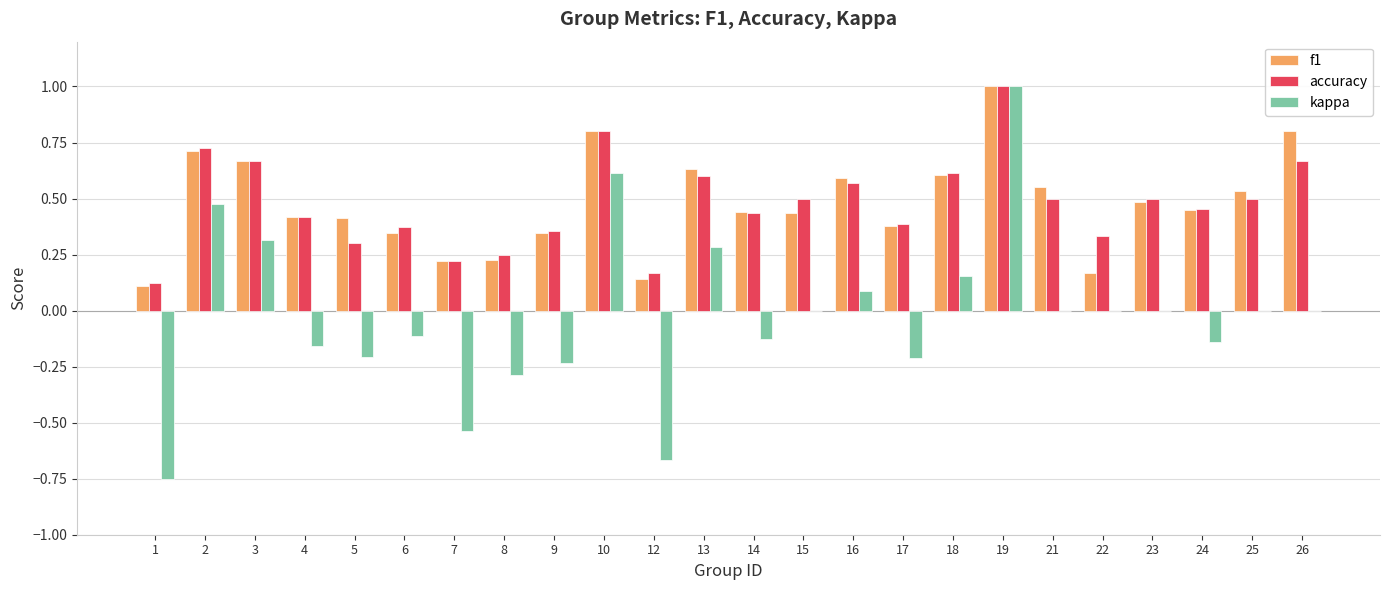

Is the value of f1 at 9 greater than the value of accuracy at 24?

No